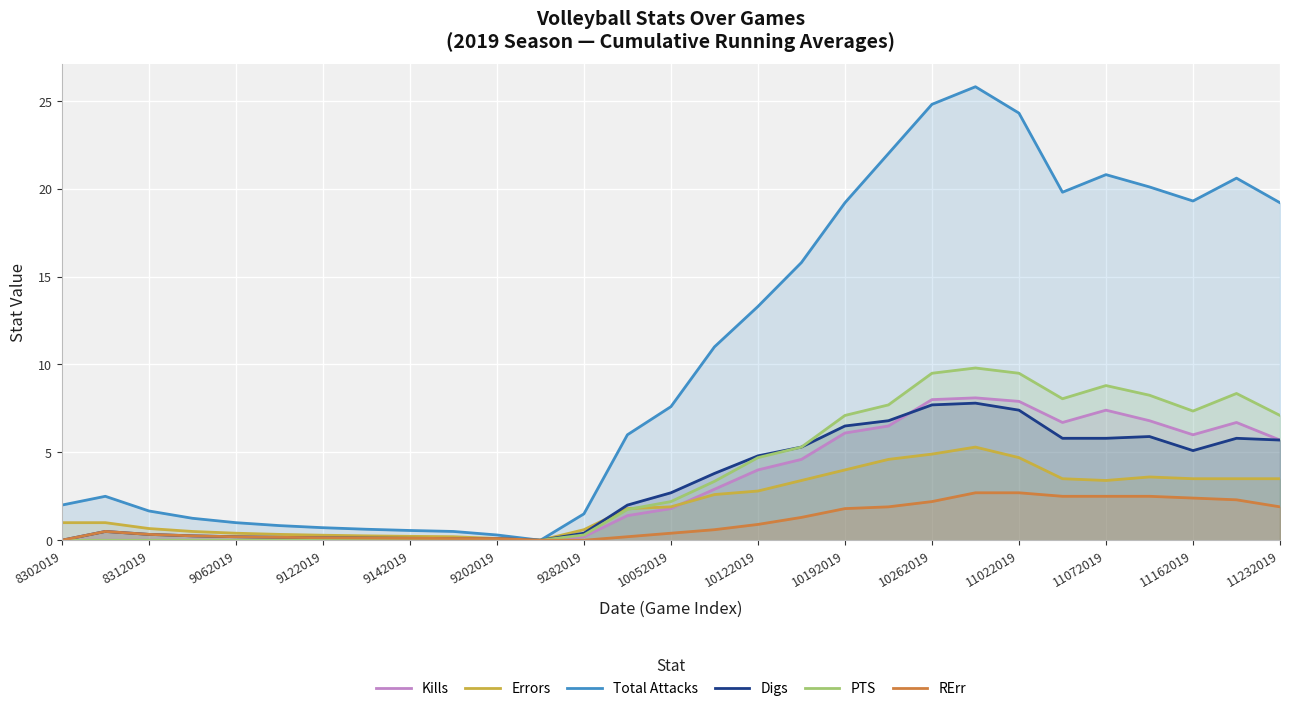

At which label does PTS first exceed 2?

10052019